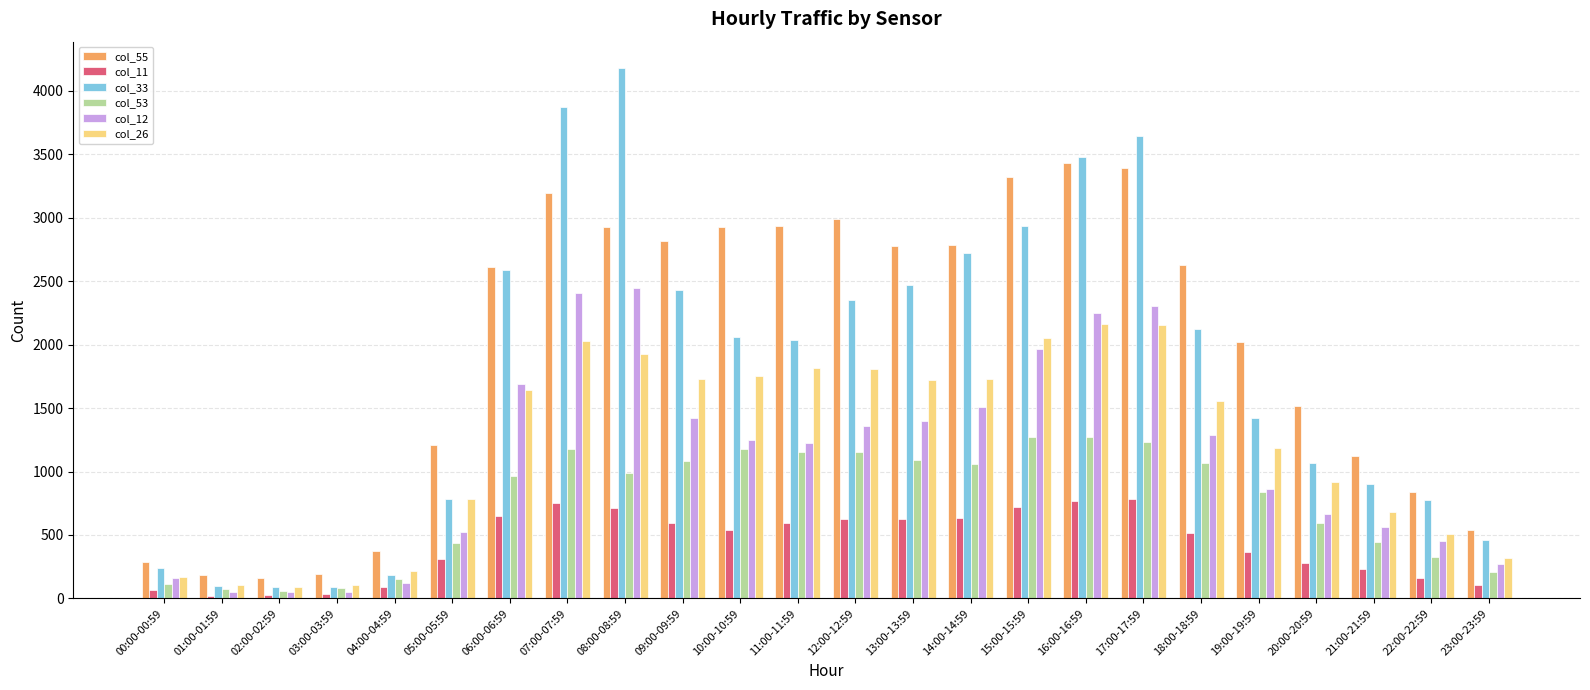

What is the difference between the maximum and minimum values in the col_53 series?

1213.2